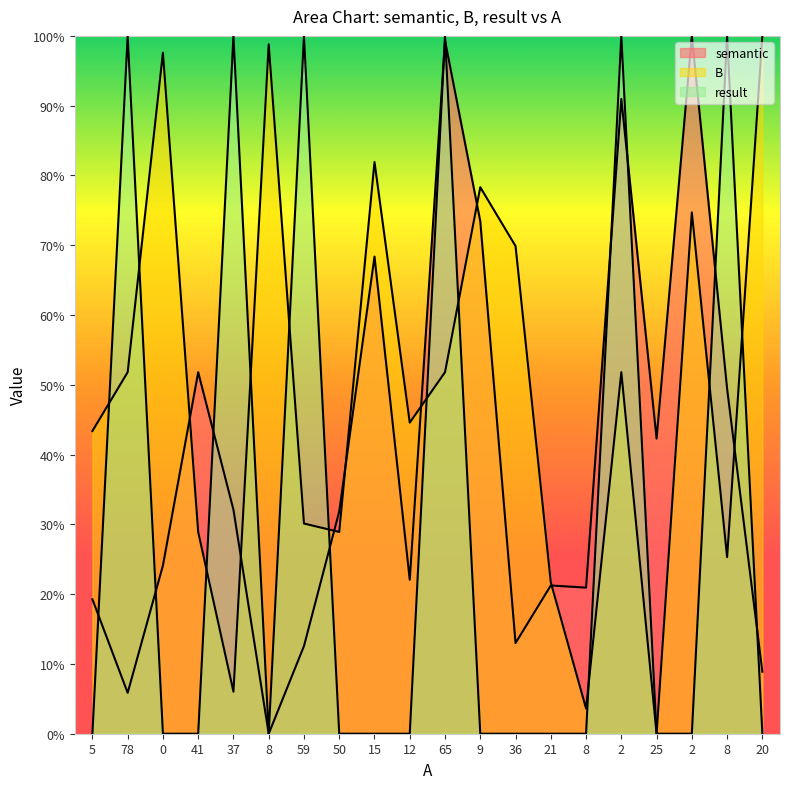

How many values in B are above zero?

19